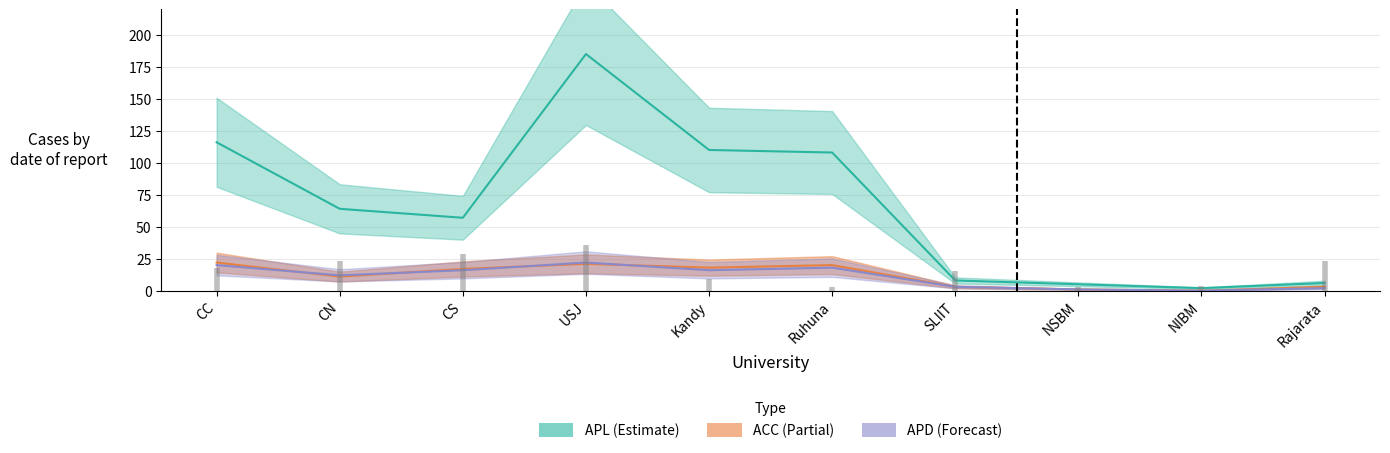

Where does the APL series first go above 64?

CC